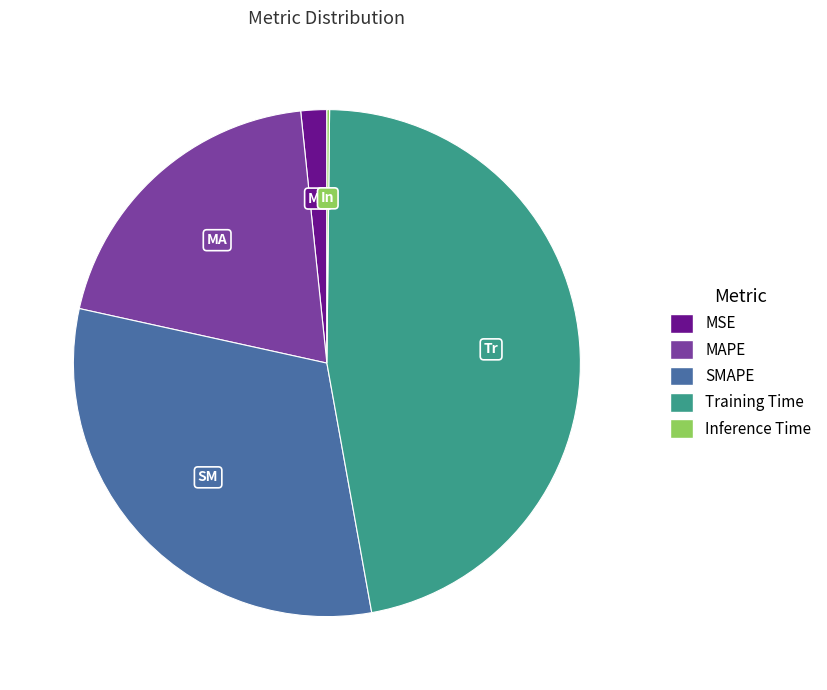

Combined, do Training Time and MAPE account for over 50%?

Yes